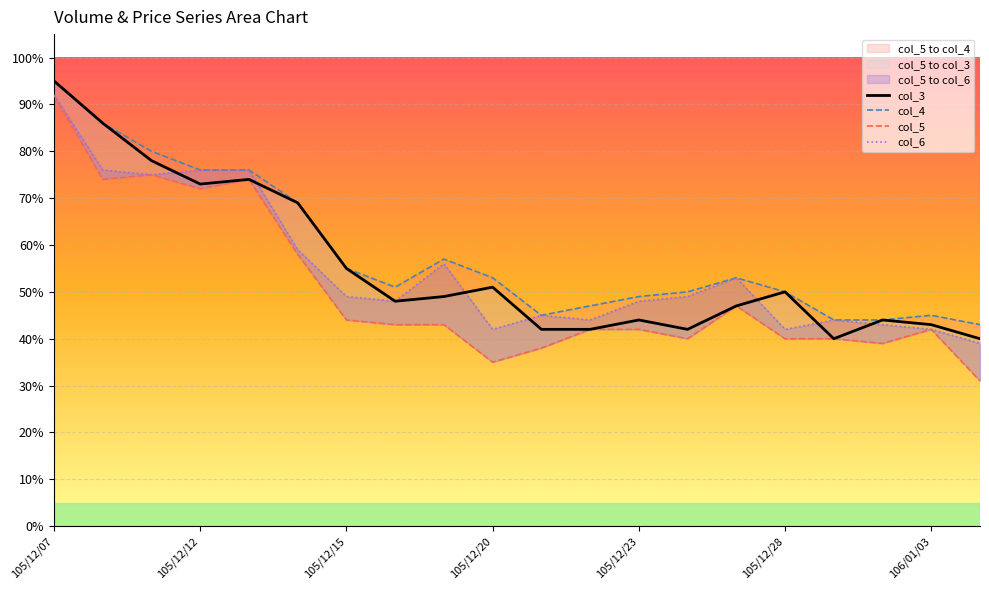

List the labels in order of col_5 value, smallest first.

19, 9, 10, 17, 13, 15, 16, 11, 12, 18, 7, 8, 106/01/03, 14, 105/12/28, 105/12/20, 105/12/12, 105/12/23, 105/12/15, 105/12/07